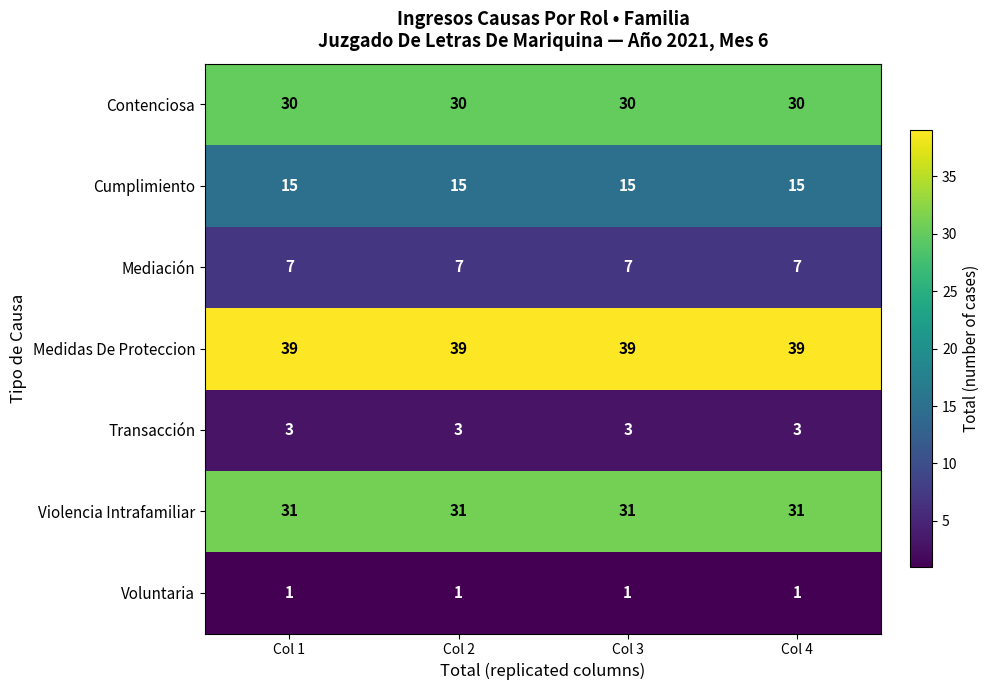

What is the average value of the Violencia Intrafamiliar series?

31